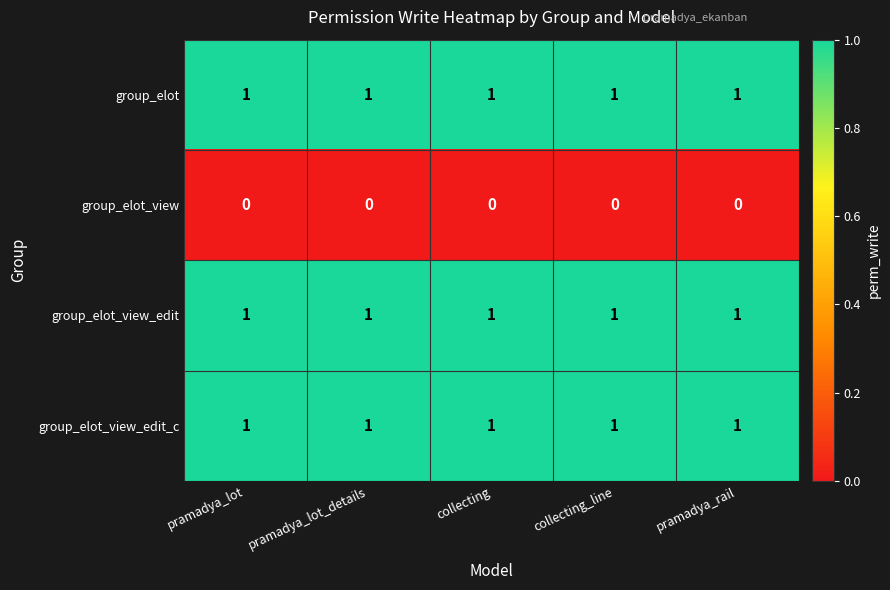

At how many categories does at least one series exceed 0?

5